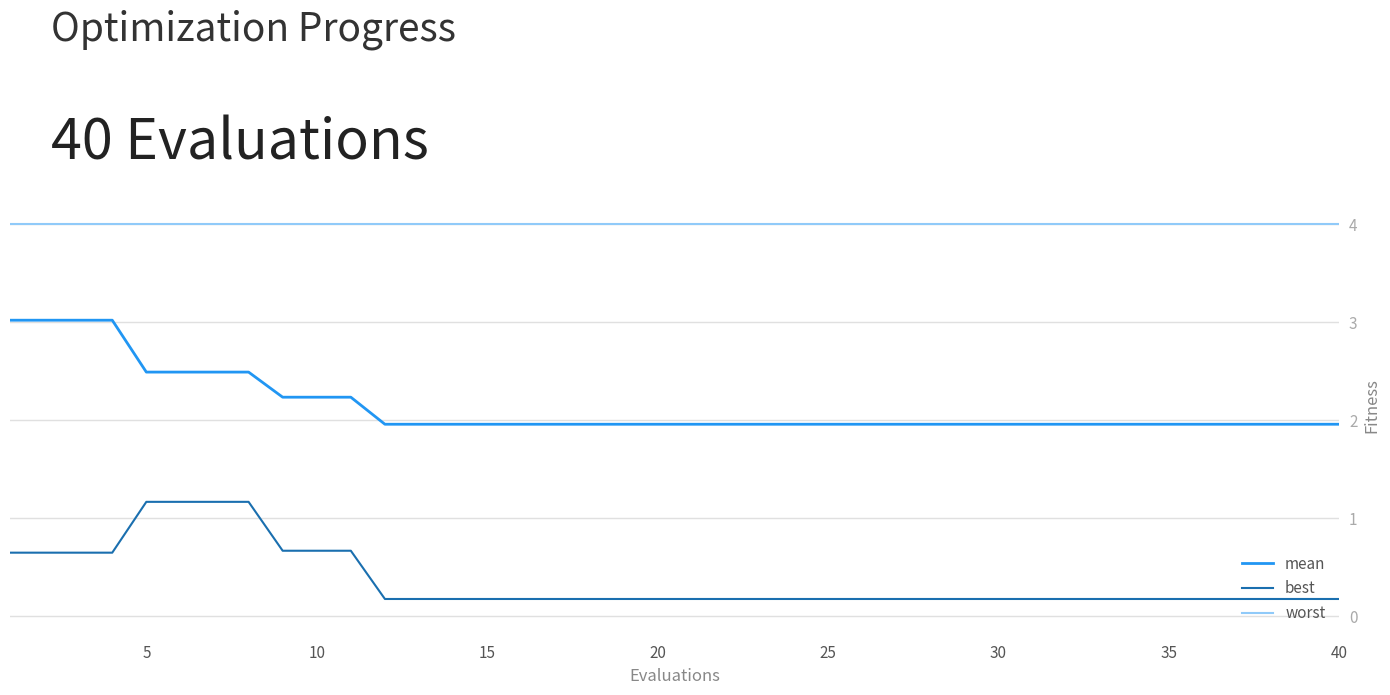

List the series in order of their peak value, highest first.

worst, mean, best